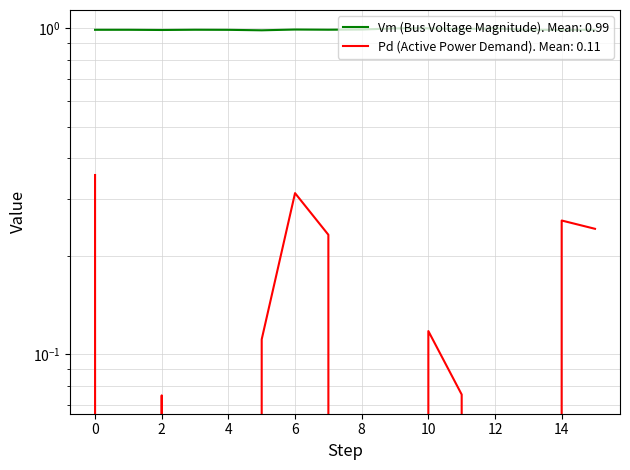

Rank the series by their average value, from highest to lowest.

Vm, Pd